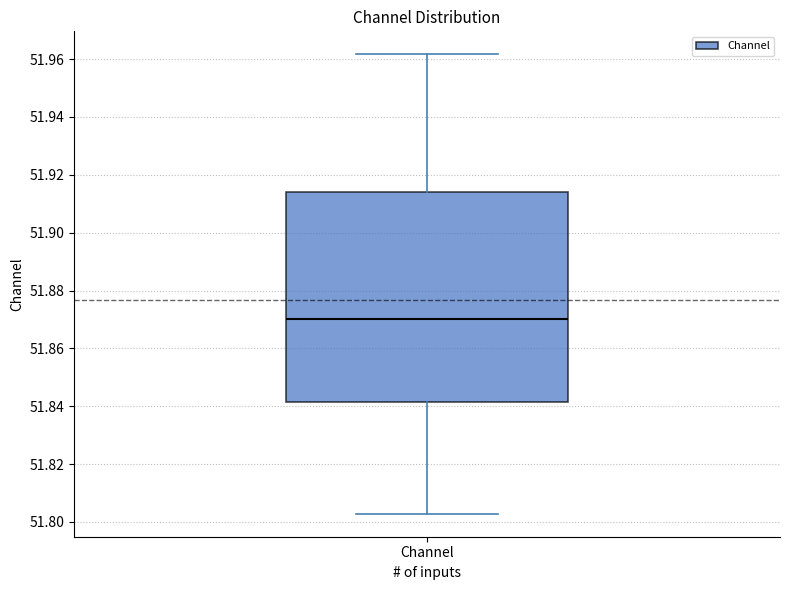

Transcribe this box plot: give where the median line is, the range the box spans, and where the two whiskers end, as read against the y-axis. The values are not printed on the chart, so give them approximately, as read against the axis.

median 51.870, box 51.842 to 51.914, whiskers 51.802 to 51.962